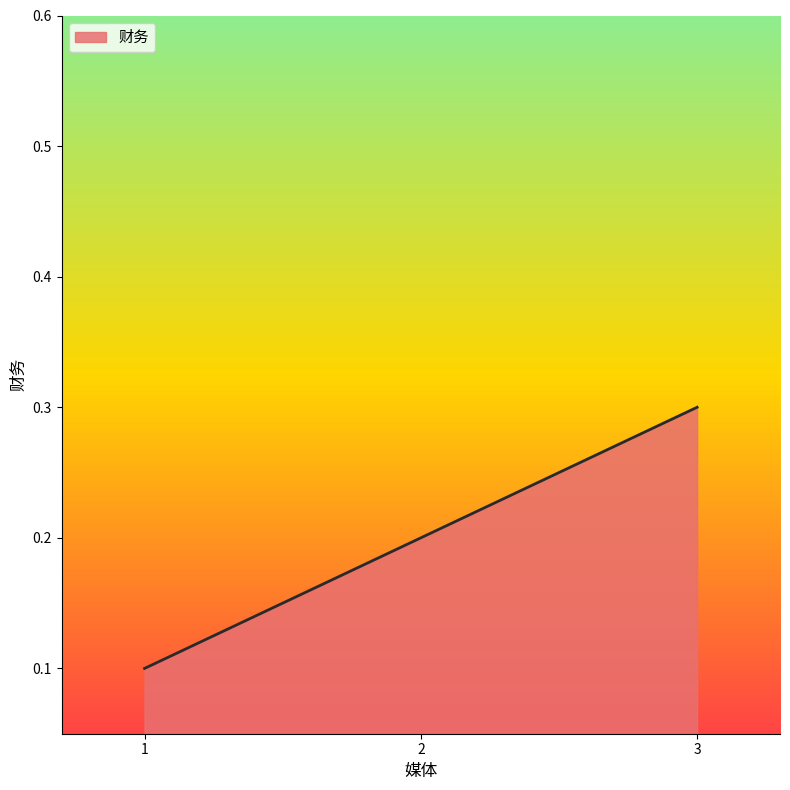

Which has a higher value, 1 or 2?

2